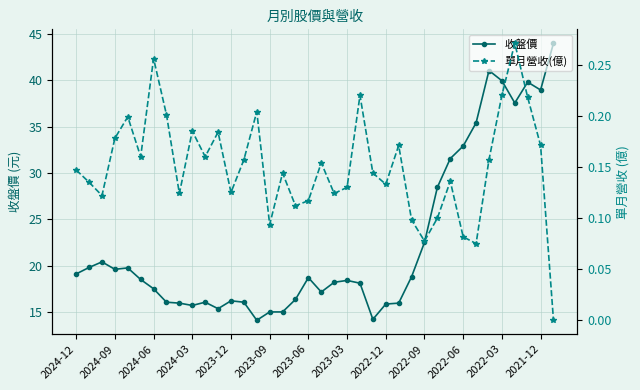

Rank the series by their maximum value, from lowest to highest.

單月營收(億), 收盤價